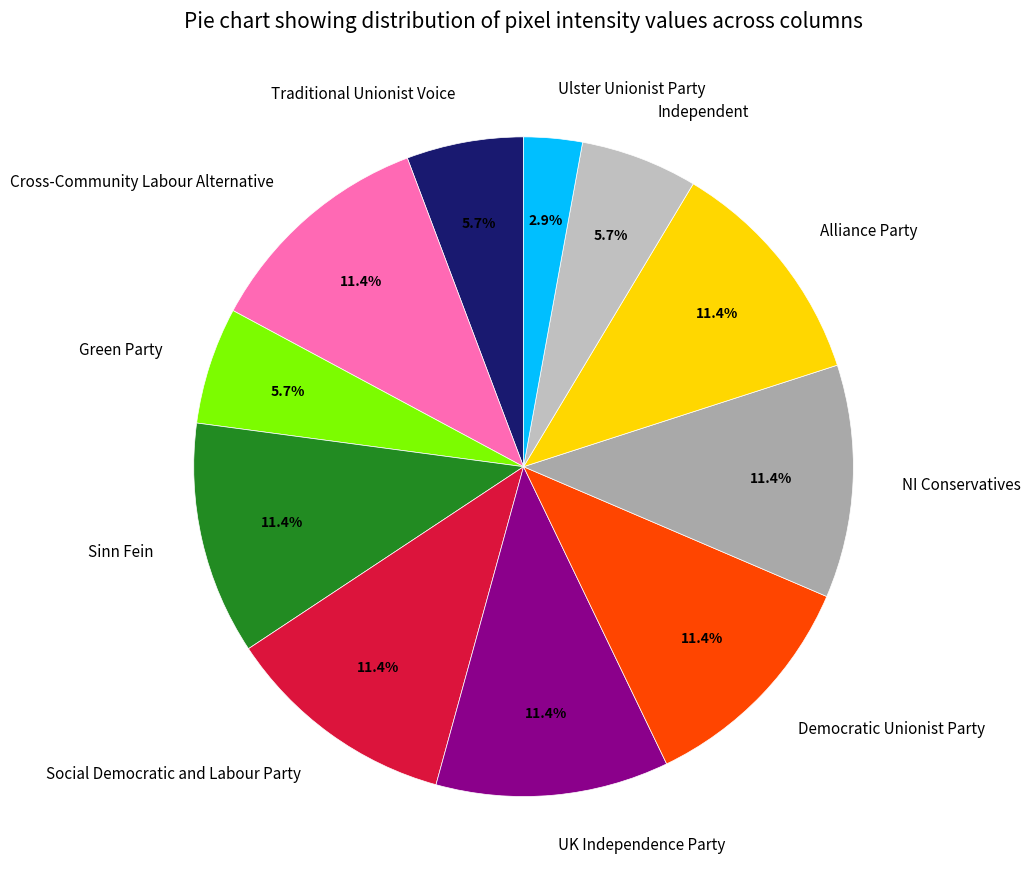

Approximately how many times larger is the value at Ulster Unionist Party compared to Traditional Unionist Voice?

0.5